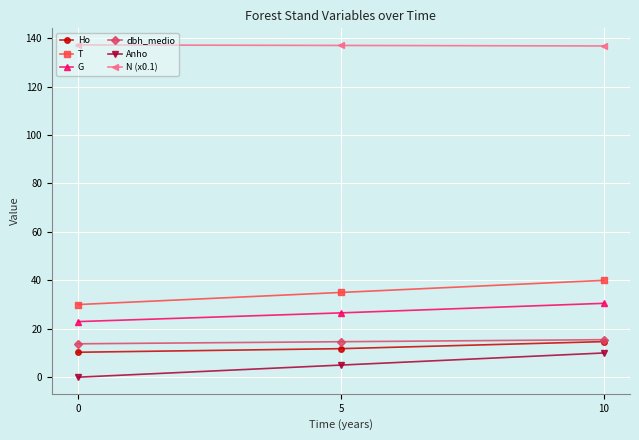

What is the sum of the Anho values at 5 and 0?

5.0